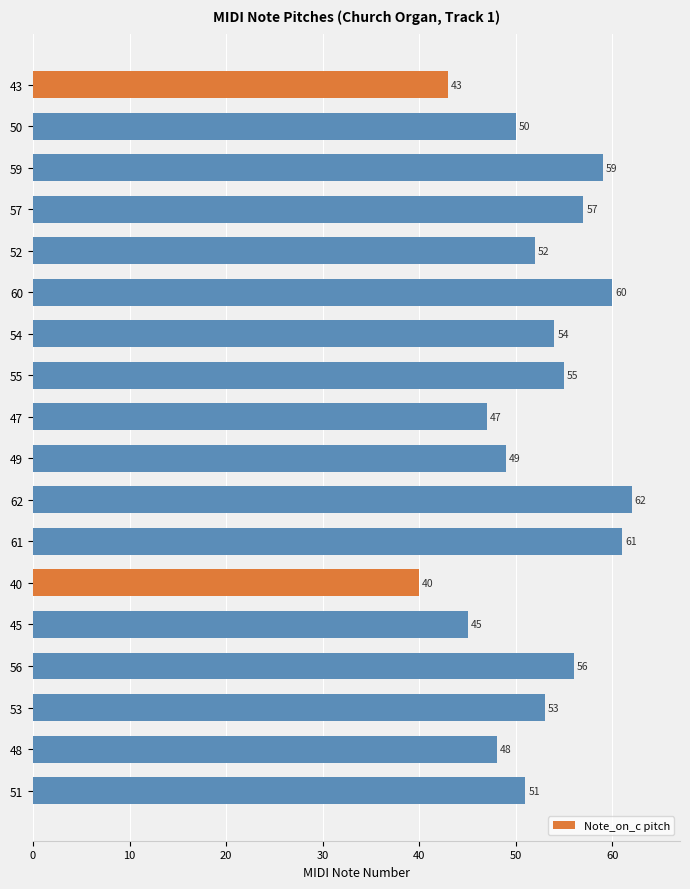

At which label is the value closest to 51?

51